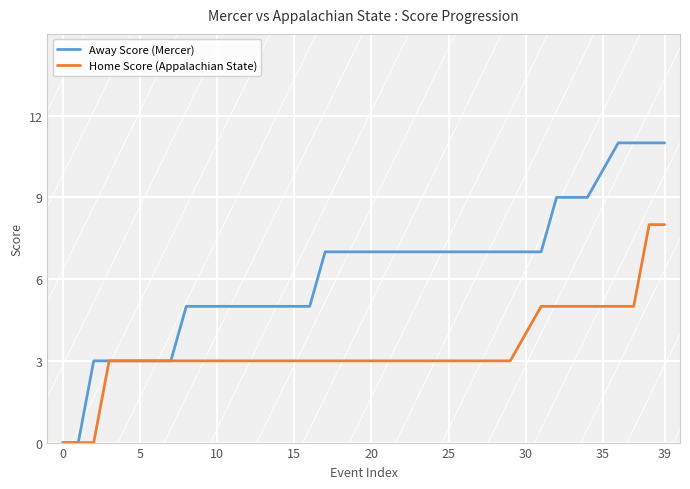

What is the average value of the Home Score (Appalachian State) series?

3